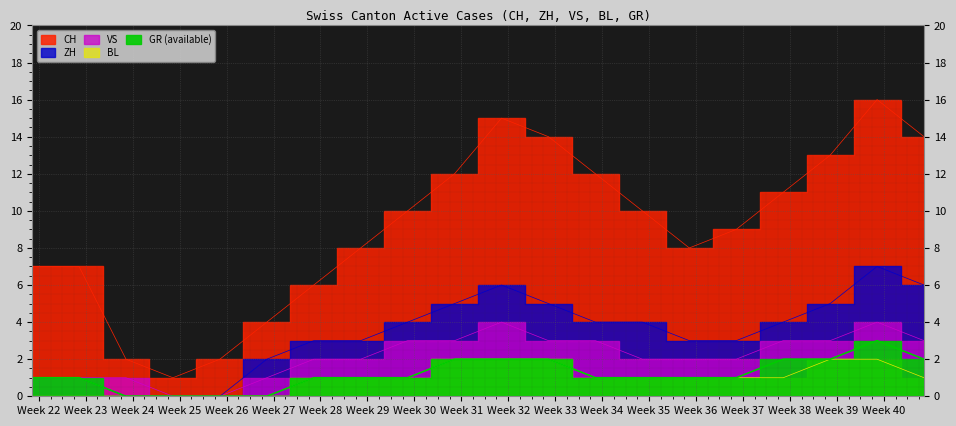

What is the maximum value for CH?

16